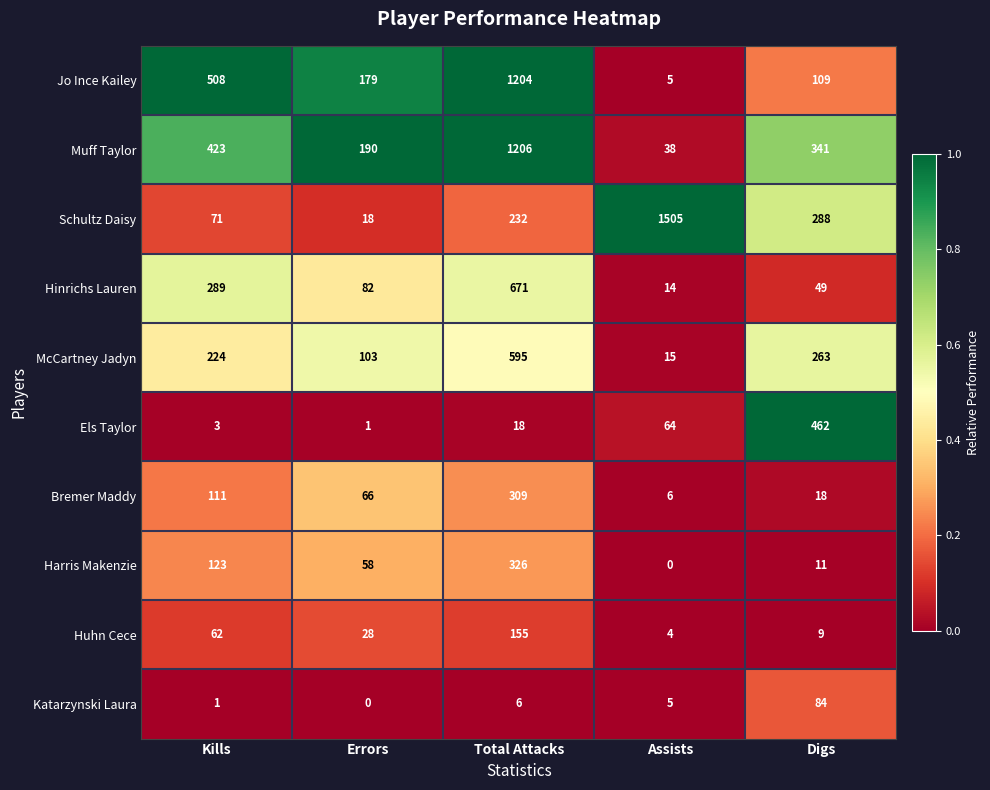

At which label is Bremer Maddy closest to 157?

Kills